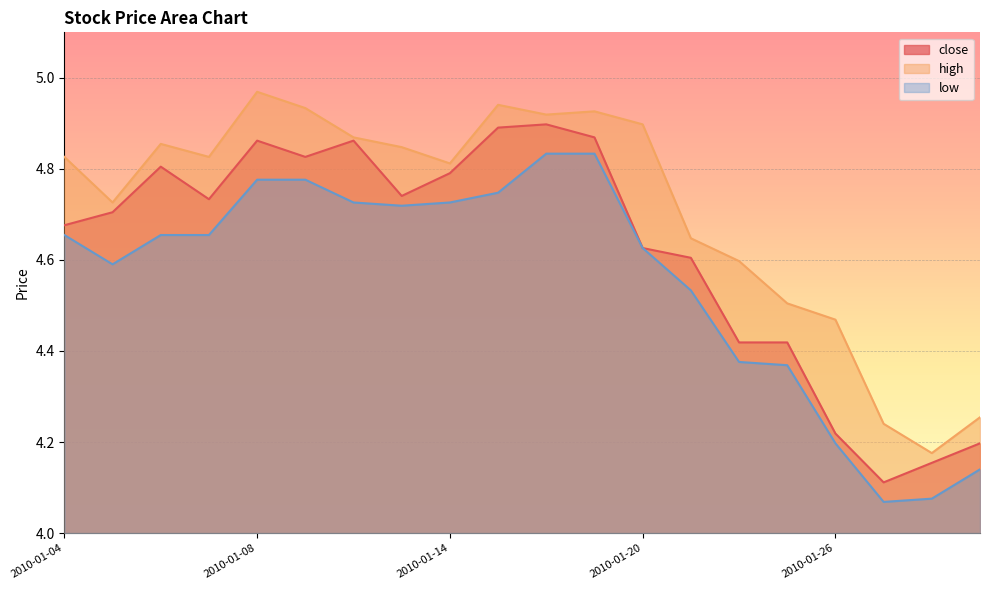

What is the sum of all low values?

91.1